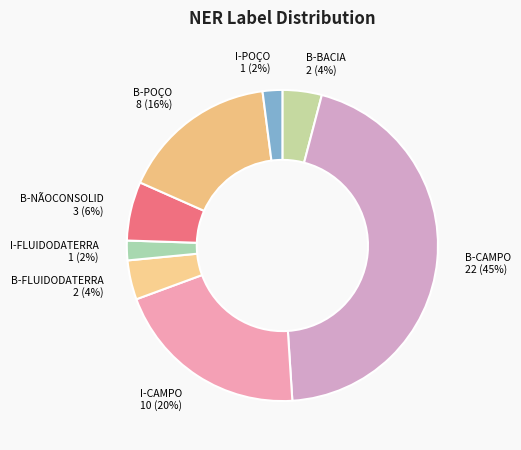

How many slices are in this pie chart?

8